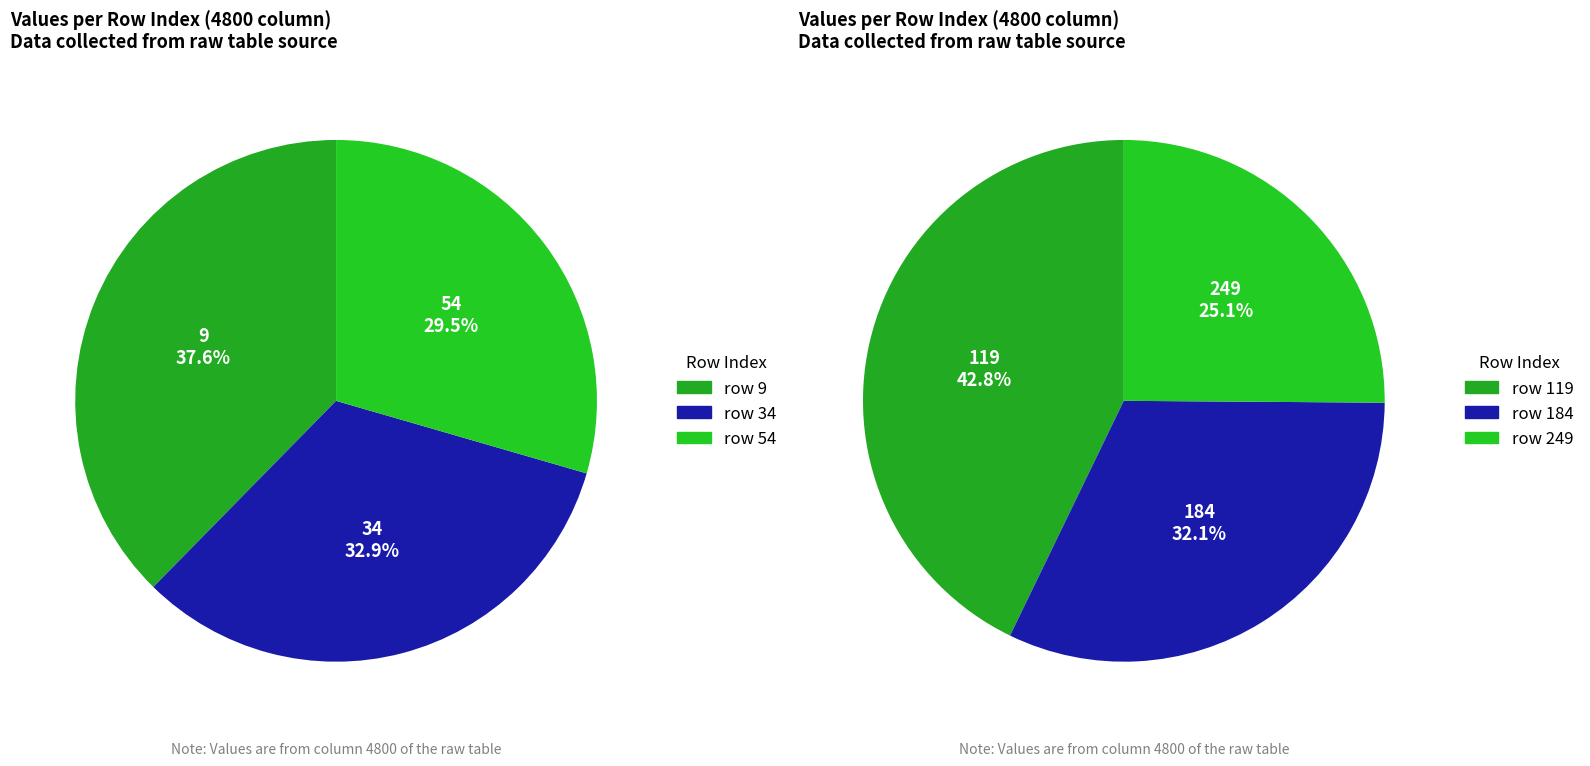

What is the smallest slice in the pie chart?

249